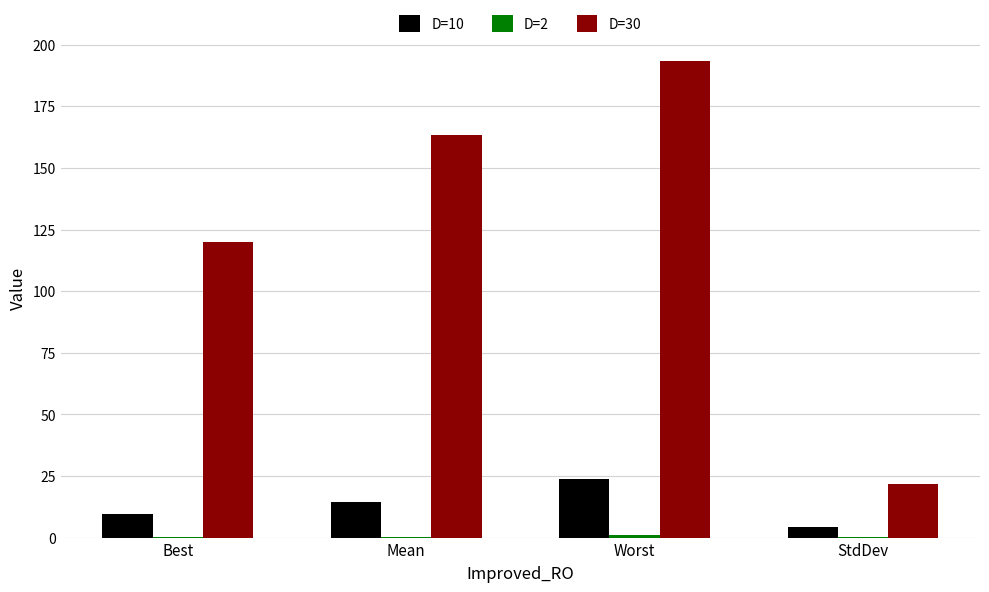

What is the highest value of the D=30 series?

193.3